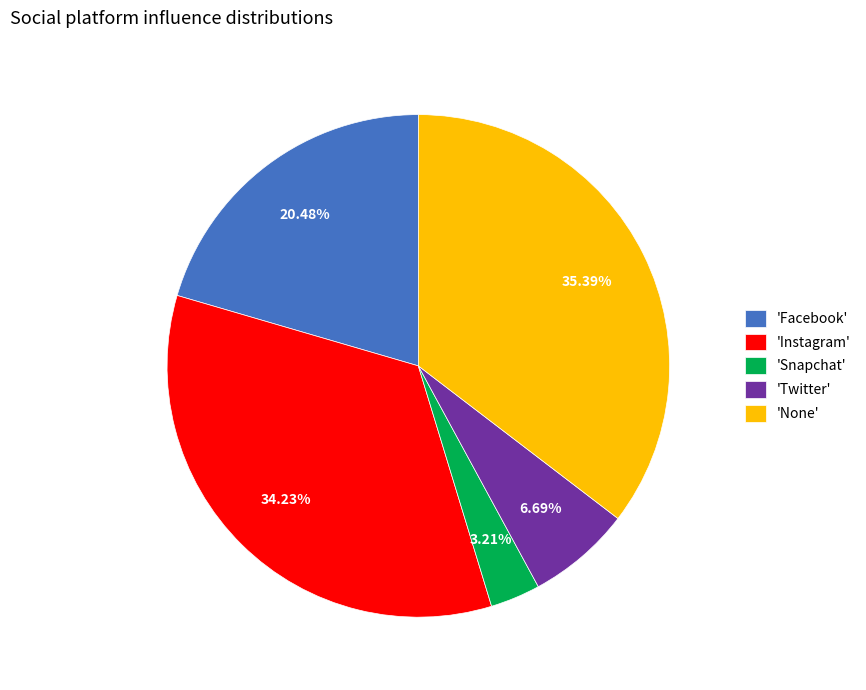

Which has a higher value, 'None' or 'Snapchat'?

'None'